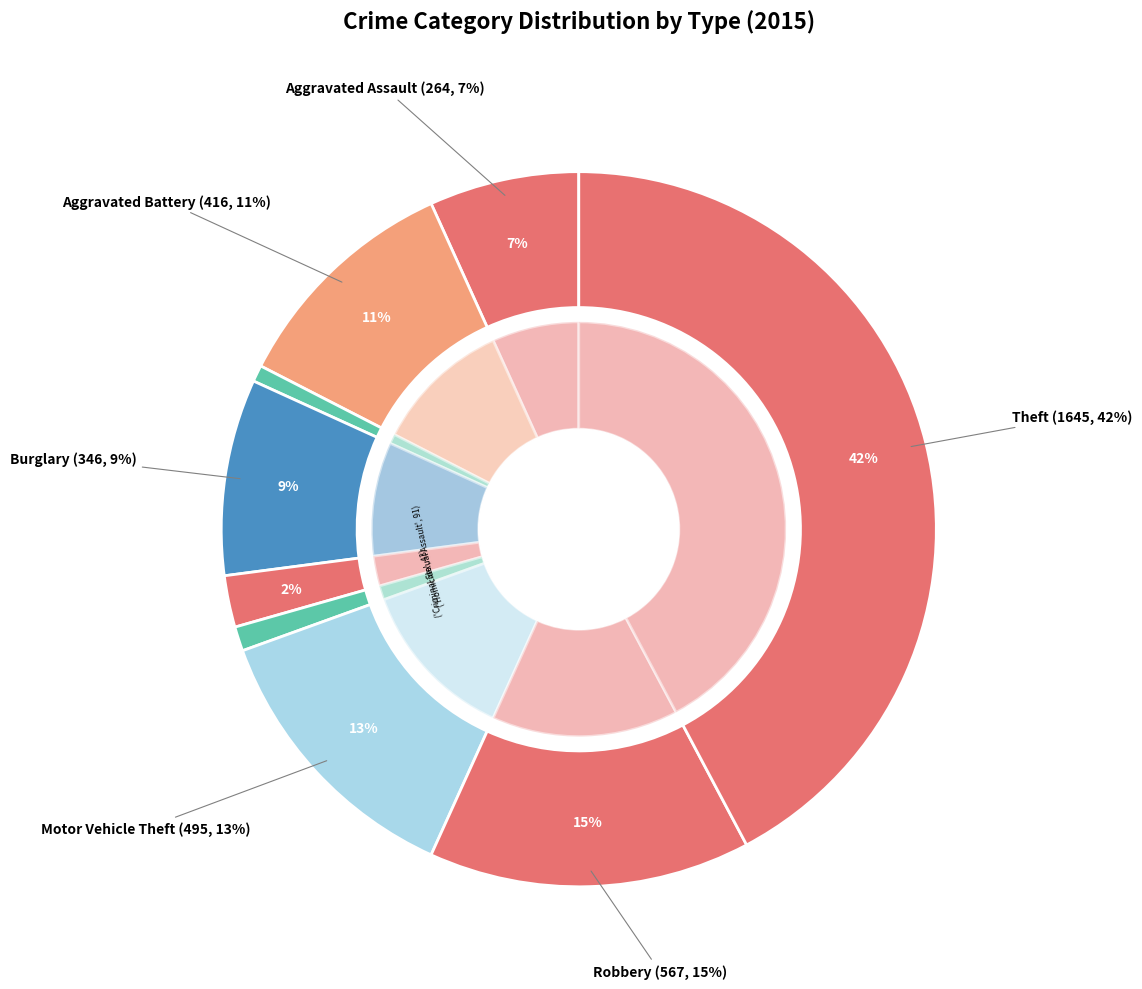

What is the ratio of the value at 5 to the value at 7?

0.1